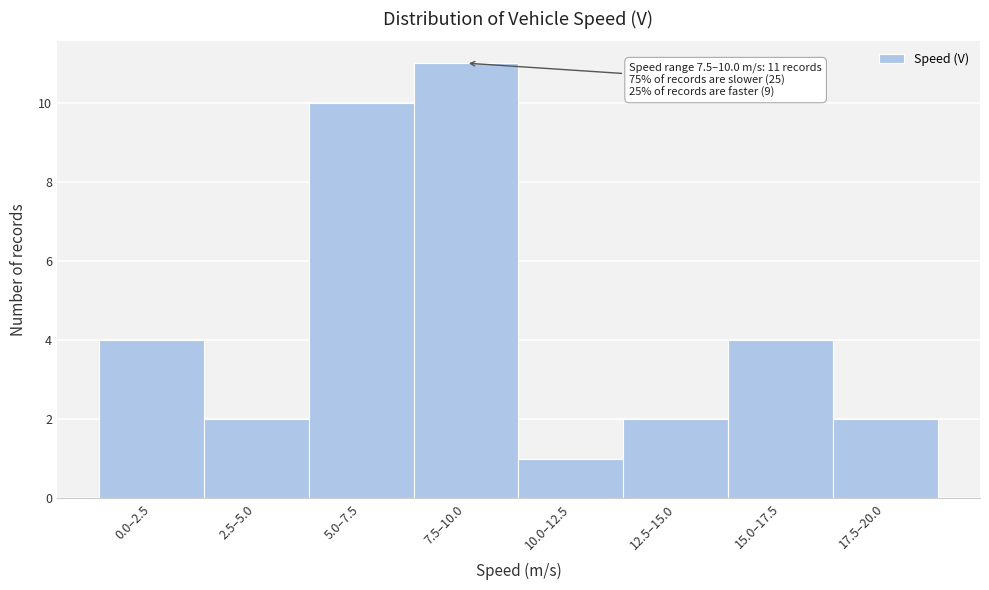

Reading left to right, extract all data points from this chart.

0.0–2.5=4	2.5–5.0=2	5.0–7.5=10	7.5–10.0=11	10.0–12.5=1	12.5–15.0=2	15.0–17.5=4	17.5–20.0=2